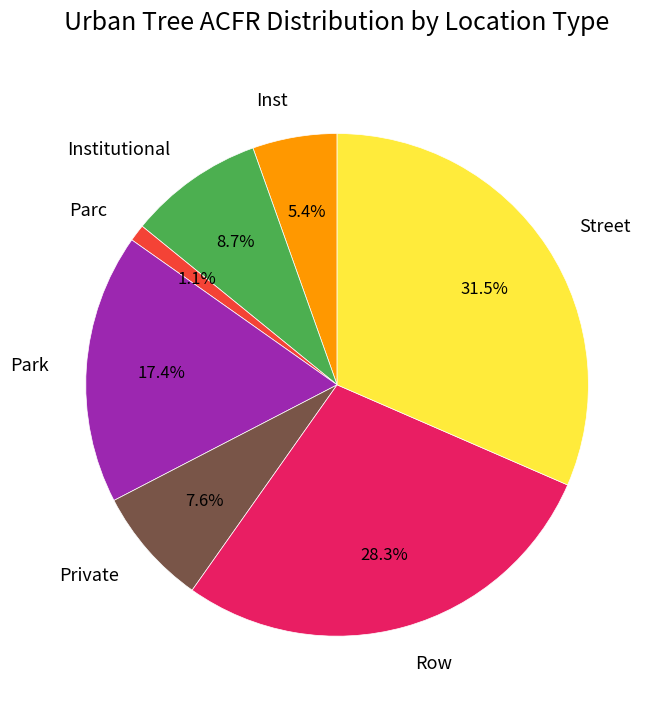

Which has a higher value, Inst or Street?

Street